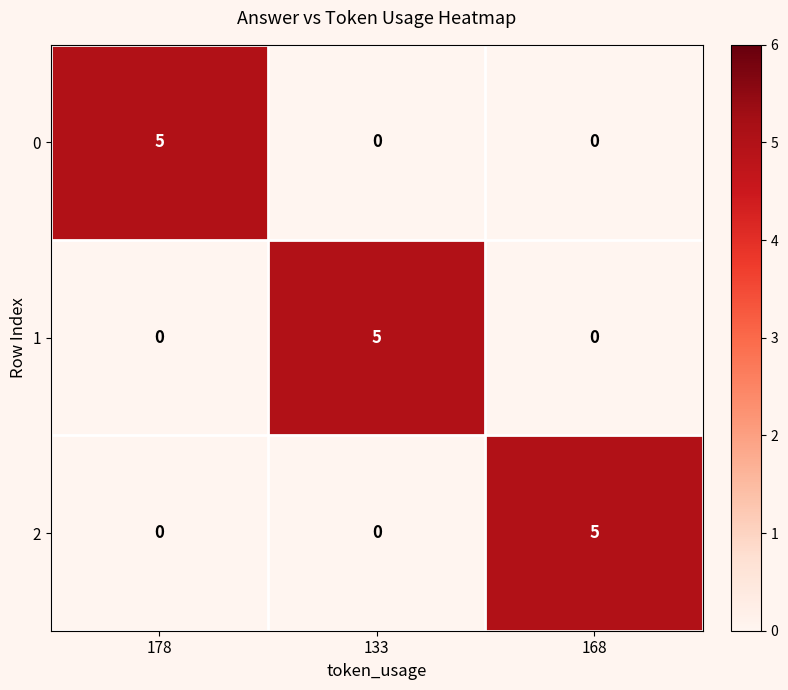

What is the total value across all series at 168?

5